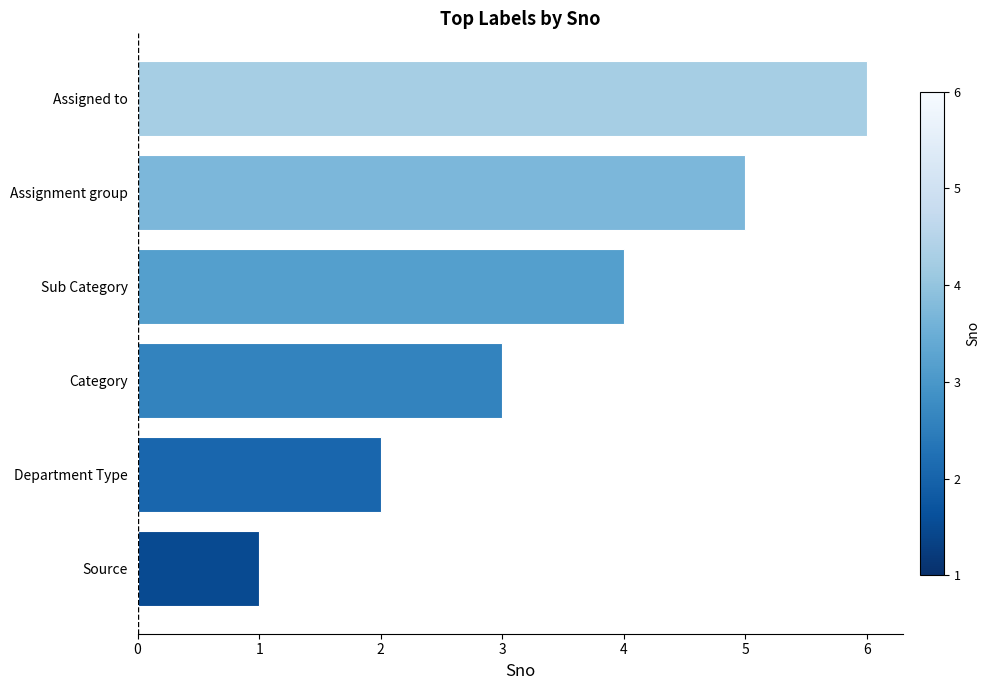

List the labels in order of value, largest first.

Assigned to, Assignment group, Sub Category, Category, Department Type, Source